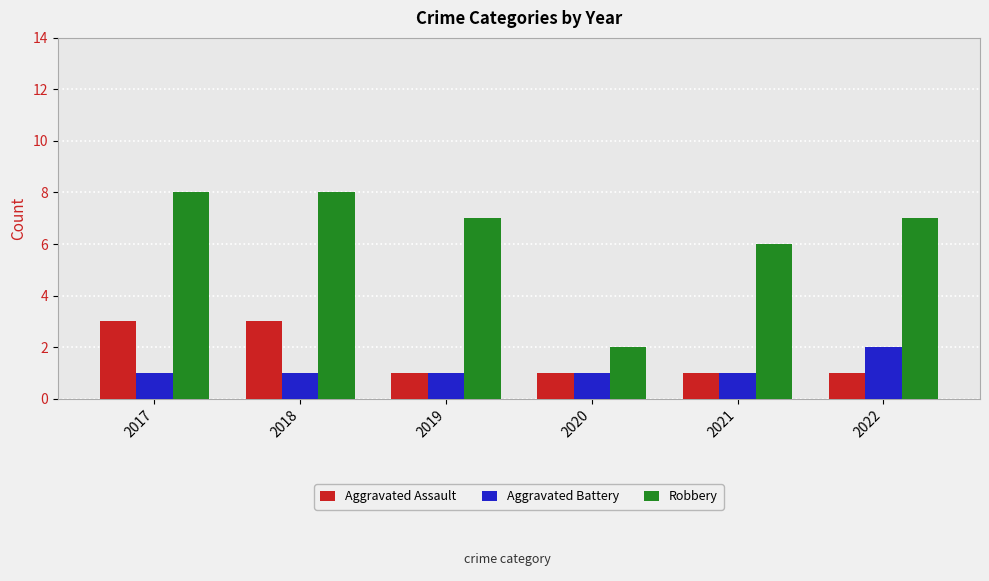

Does the chart contain stacked bars?

No